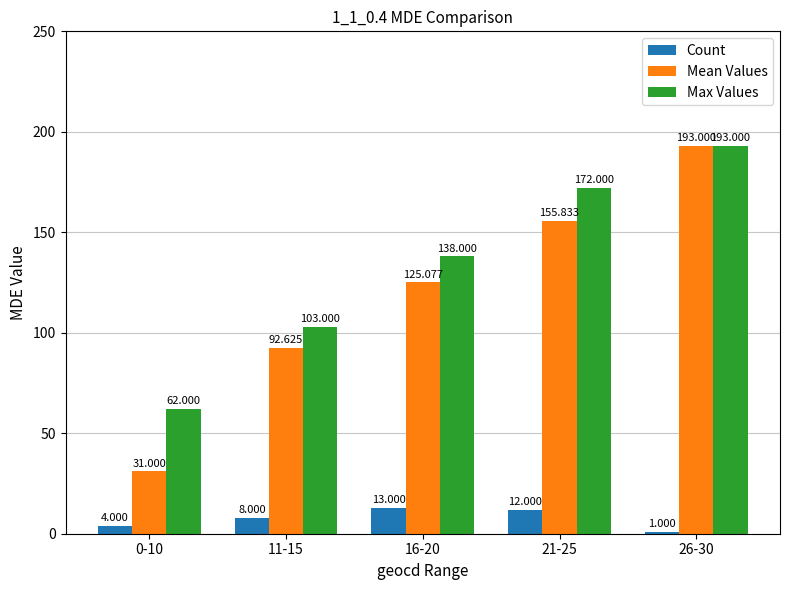

Is the value of Count at 0-10 greater than the value of Max Values at 0-10?

No